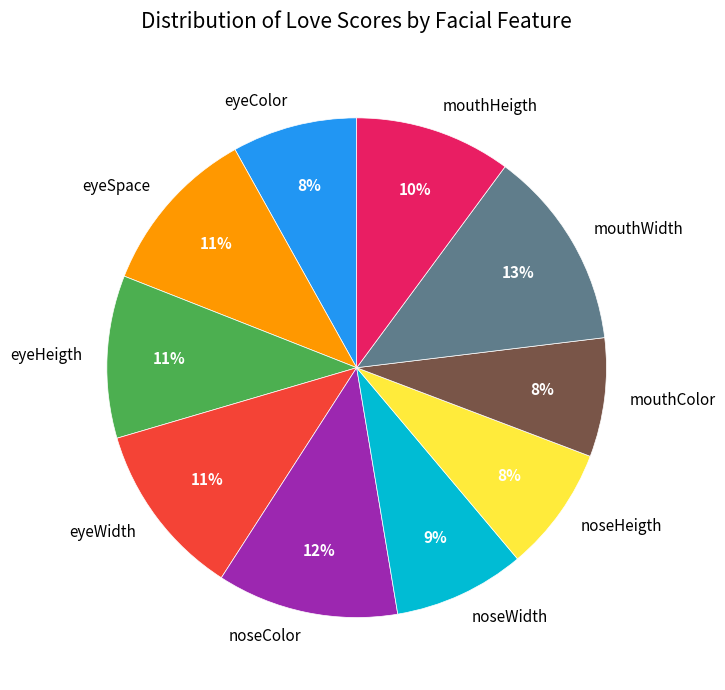

What is the largest slice in the pie chart?

mouthWidth